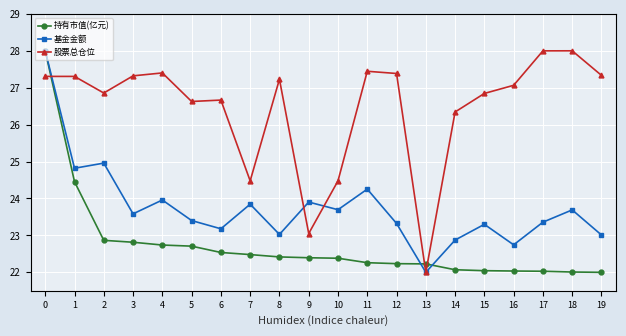

Does the chart display data point markers on the line(s)?

Yes